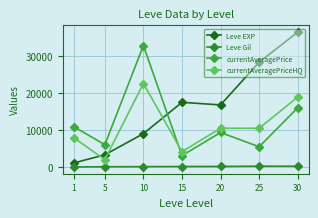

True or false: currentAveragePriceHQ has more than 2 points higher than both neighbors.

False